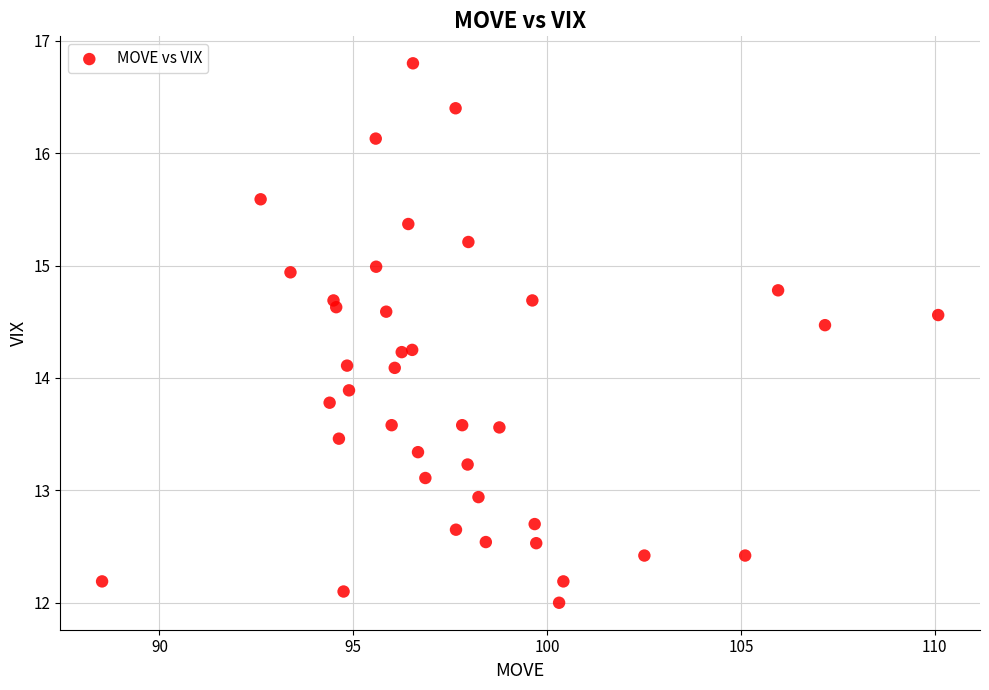

What is the range of Y values (max minus min)?

4.8